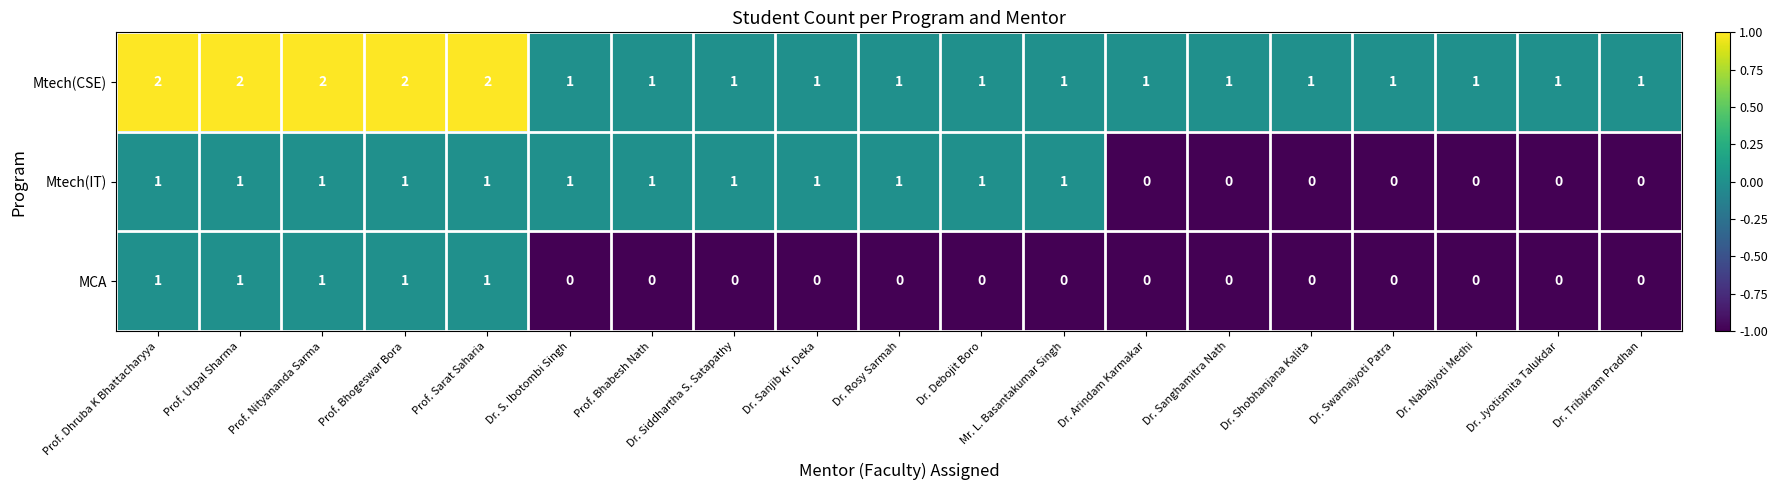

True or false: MCA has a value of 0 at Dr. Debojit Boro.

True